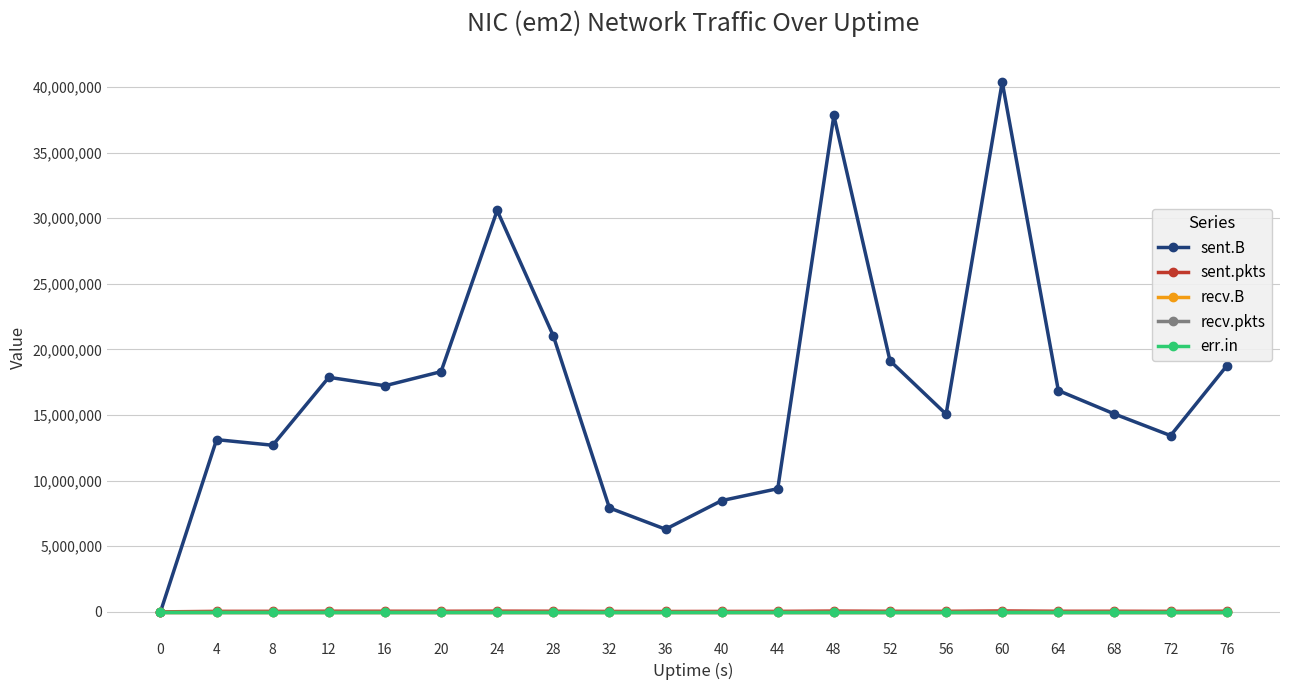

Does the chart have visible grid lines?

Yes